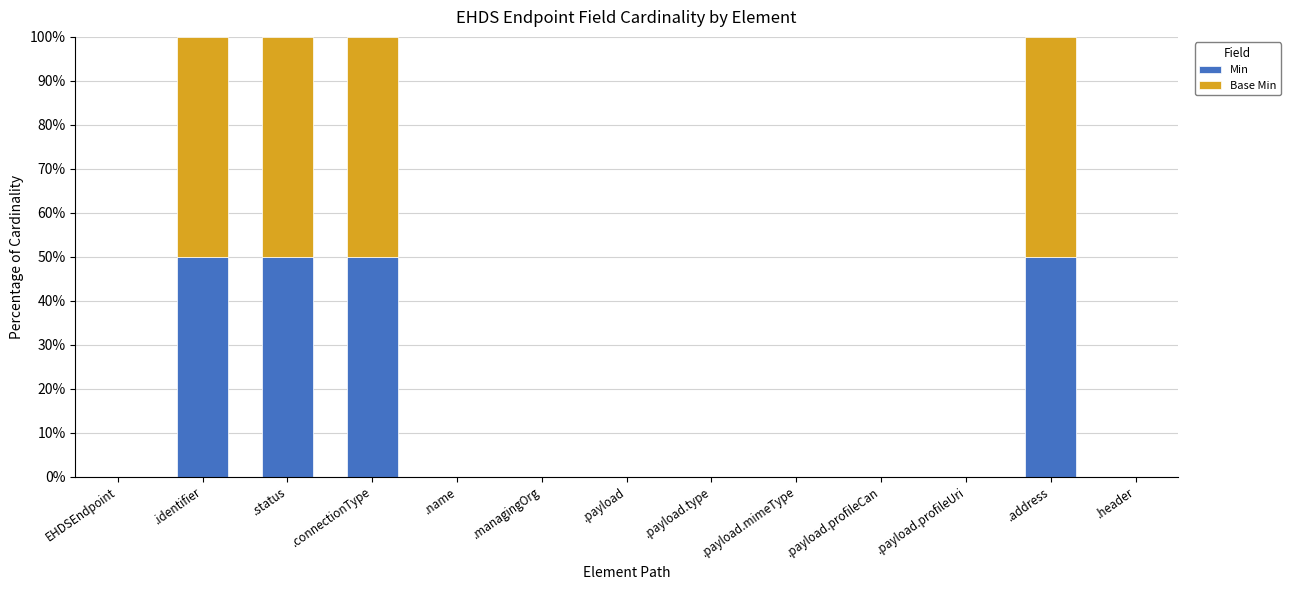

What is the total value across all series at .status?

100